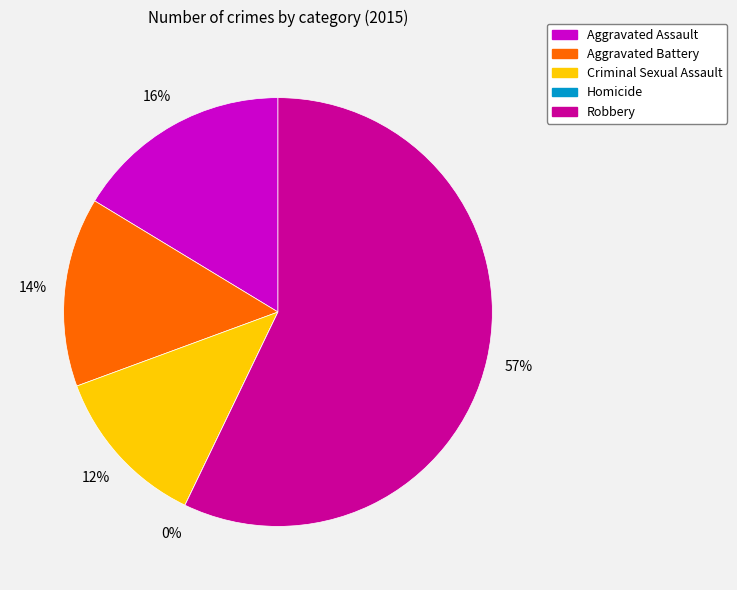

How many segments does this pie chart have?

5